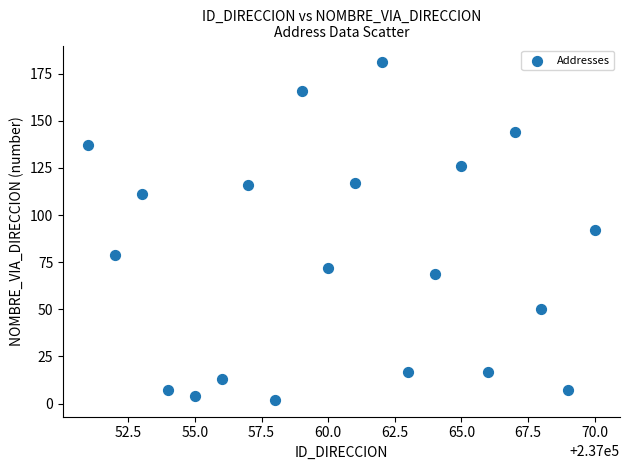

What is the range of X values (max minus min)?

19